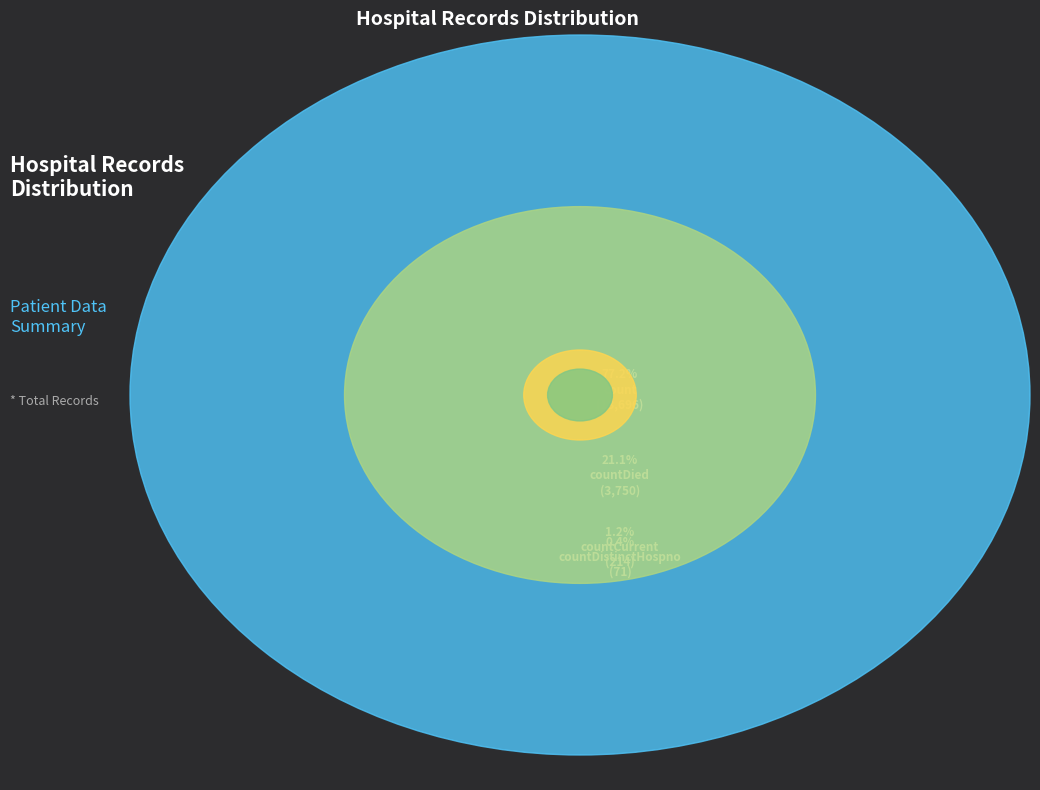

What percentage do countCurrentSuspected and count together represent?

77.2%